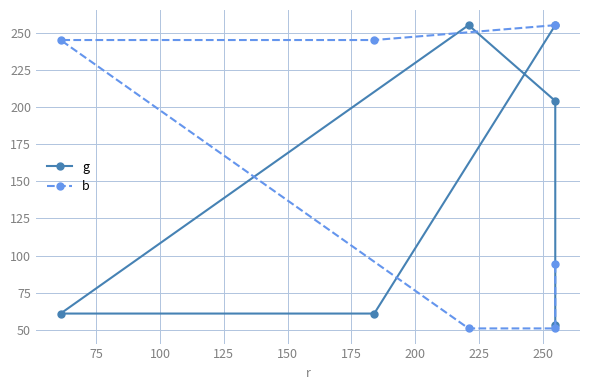

Which series has the largest range (max minus min)?

b